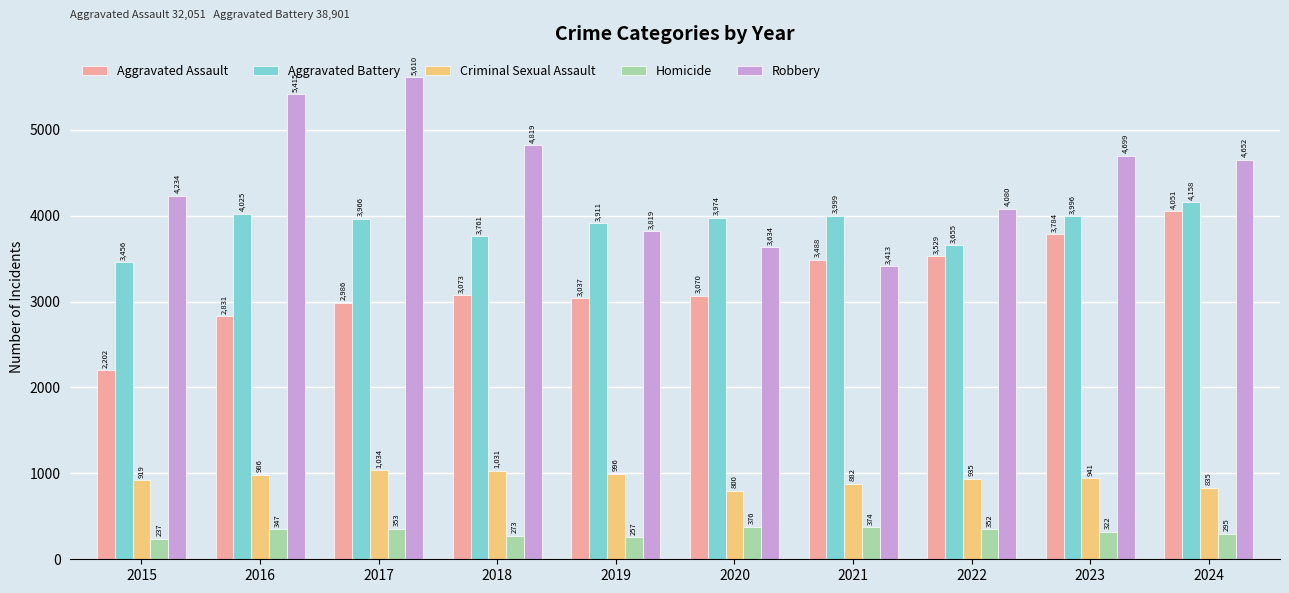

The Aggravated Battery series shows 3999 at 2021. True or false?

True